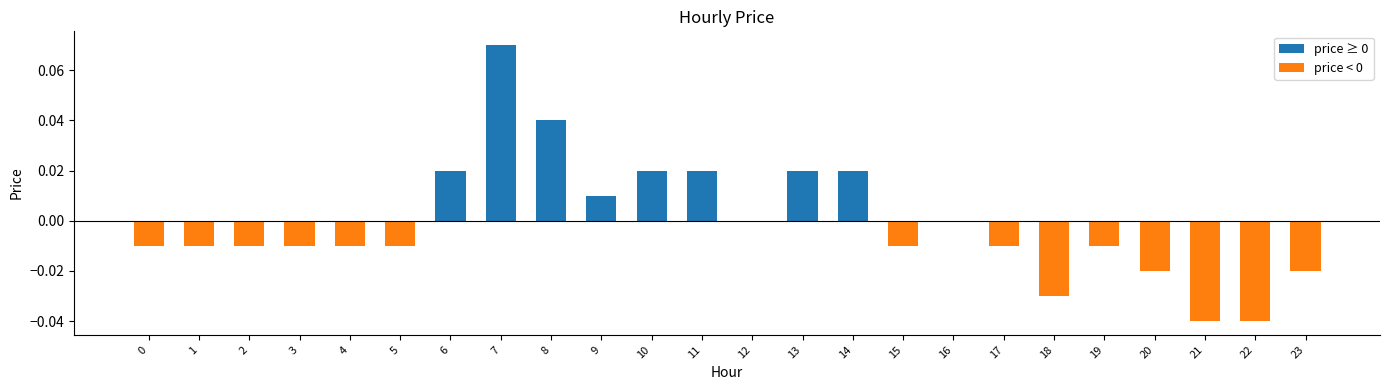

At which category does the chart reach its peak across all series?

7